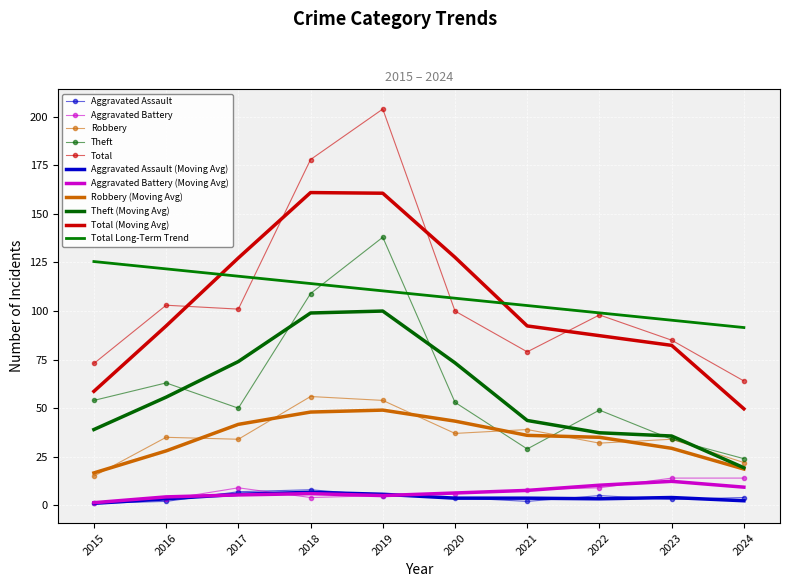

At which category is the sum across all series the highest?

2019